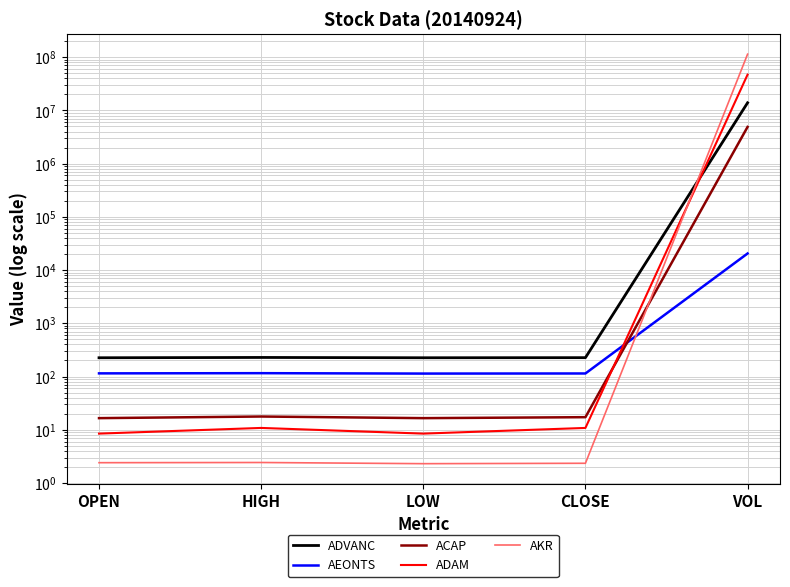

In AEONTS, how many points are higher than both neighbors (excluding endpoints)?

1